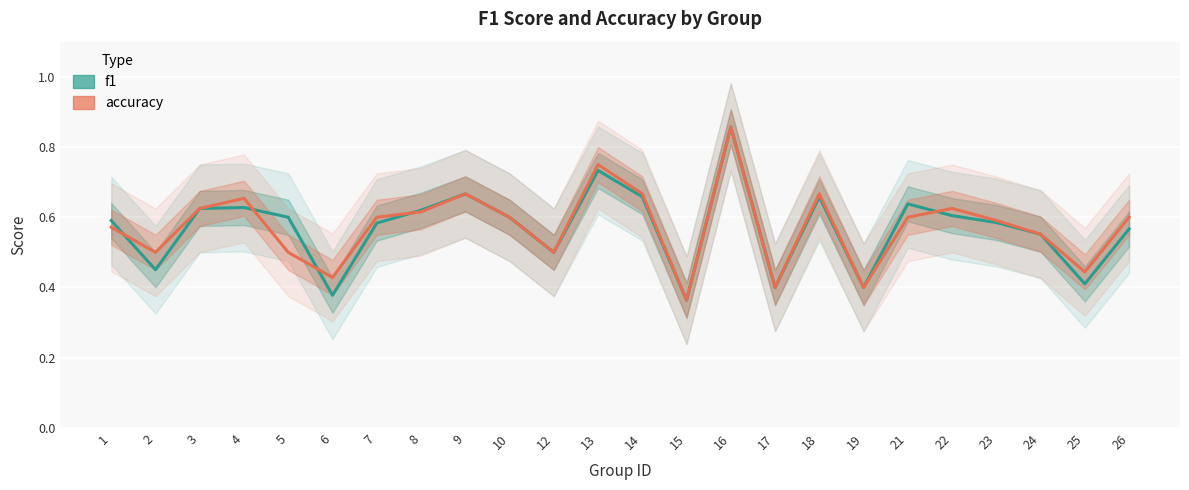

How many categories are shown in the chart?

24